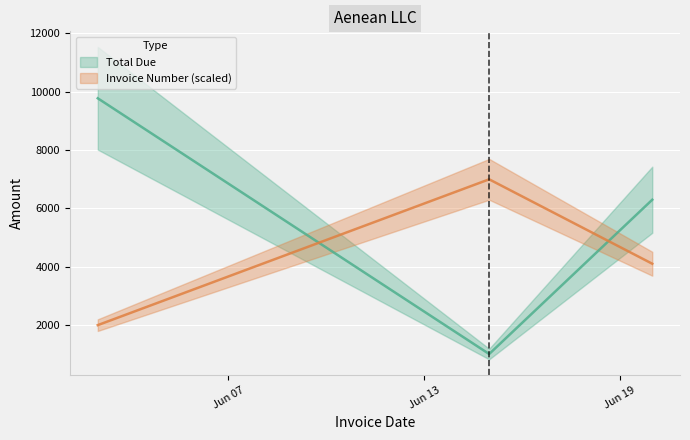

What is the spread (max minus min) of values at 2019-06-20?

2194.7